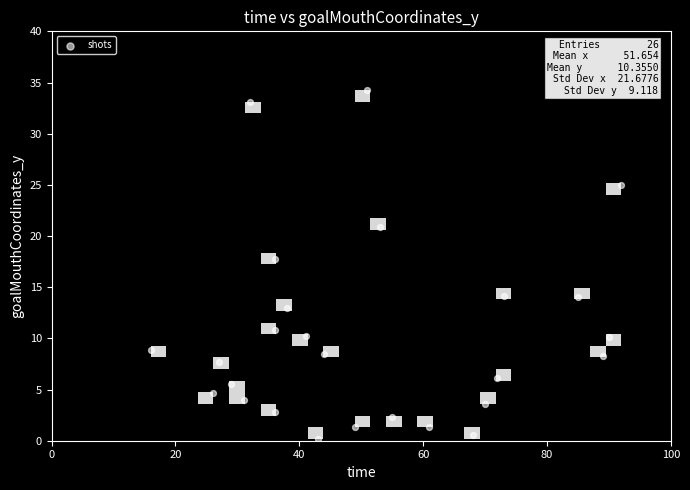

What is the range of Y values (max minus min)?

34.1